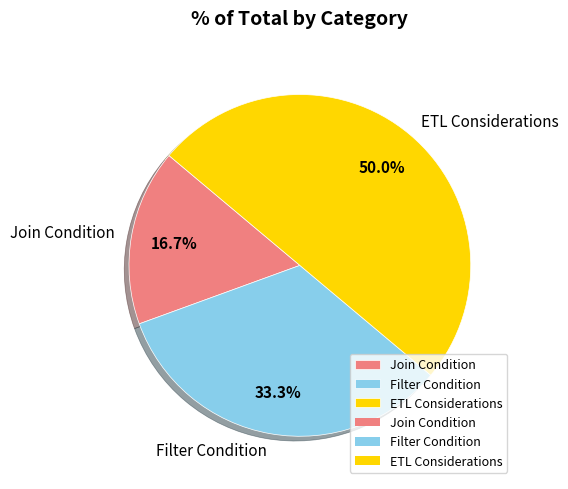

What is the ratio of the value at Filter Condition to the value at Join Condition?

2.0